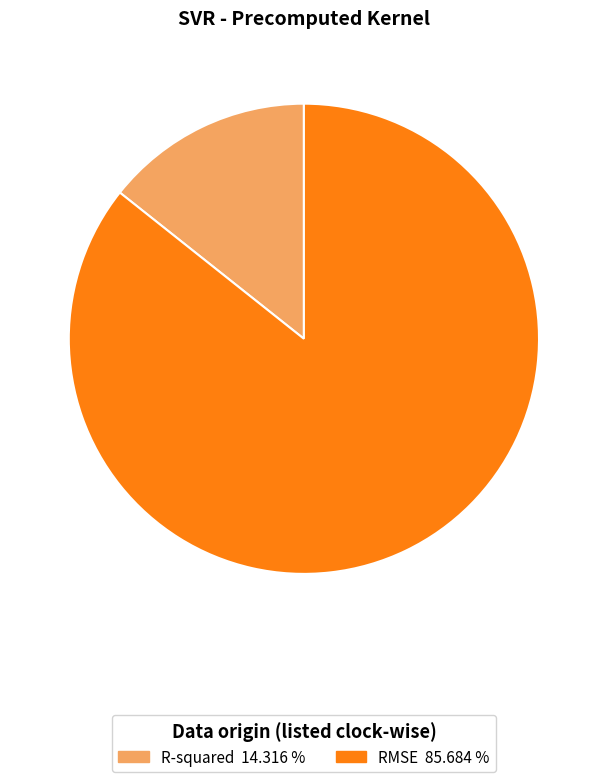

Which slice represents more than half of the pie?

RMSE